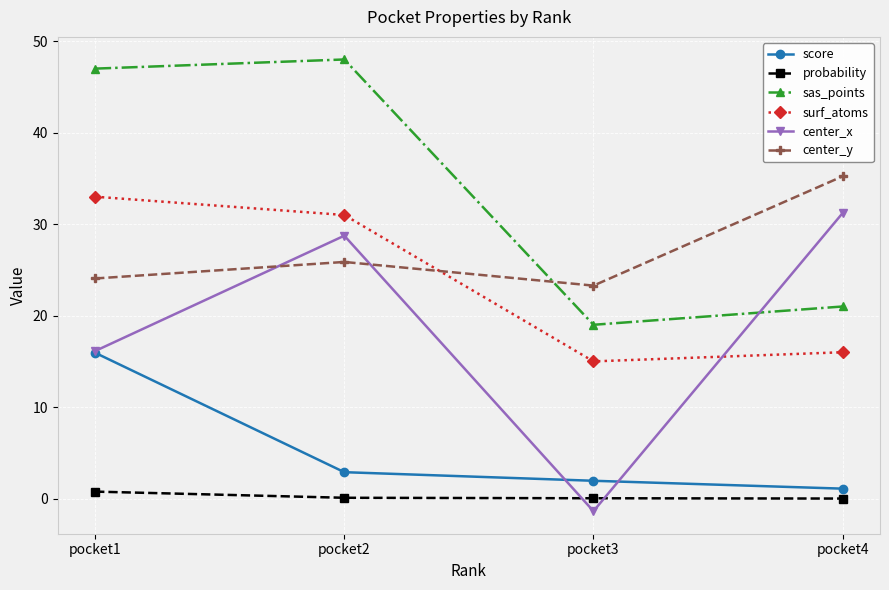

What is the value of the score point at the 1st from the left?

15.9